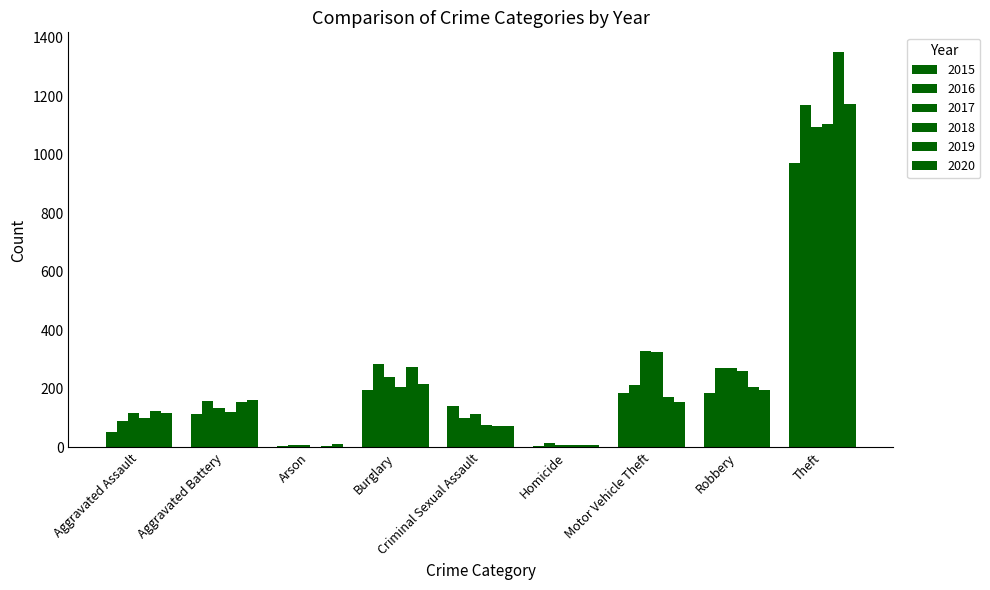

At how many categories does at least one series exceed 1107?

1